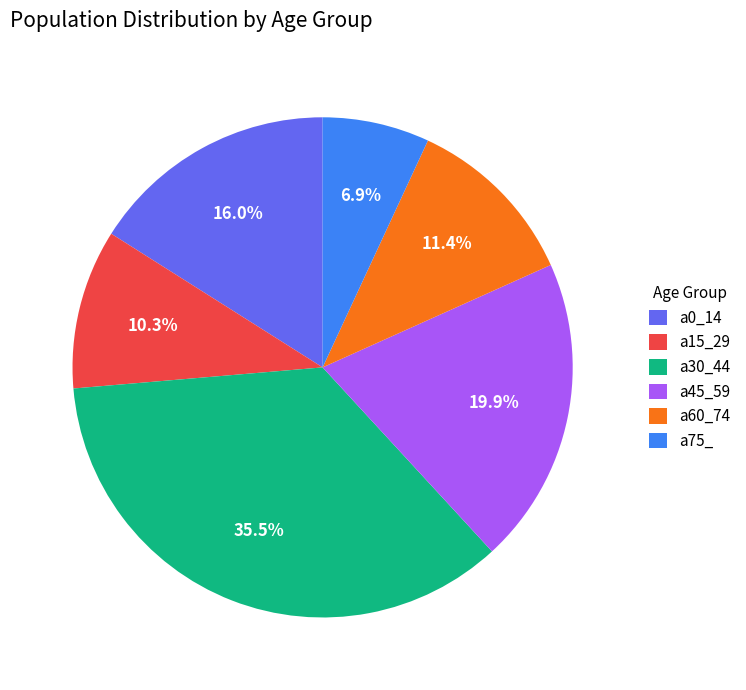

Which category has the biggest portion of the pie?

a30_44